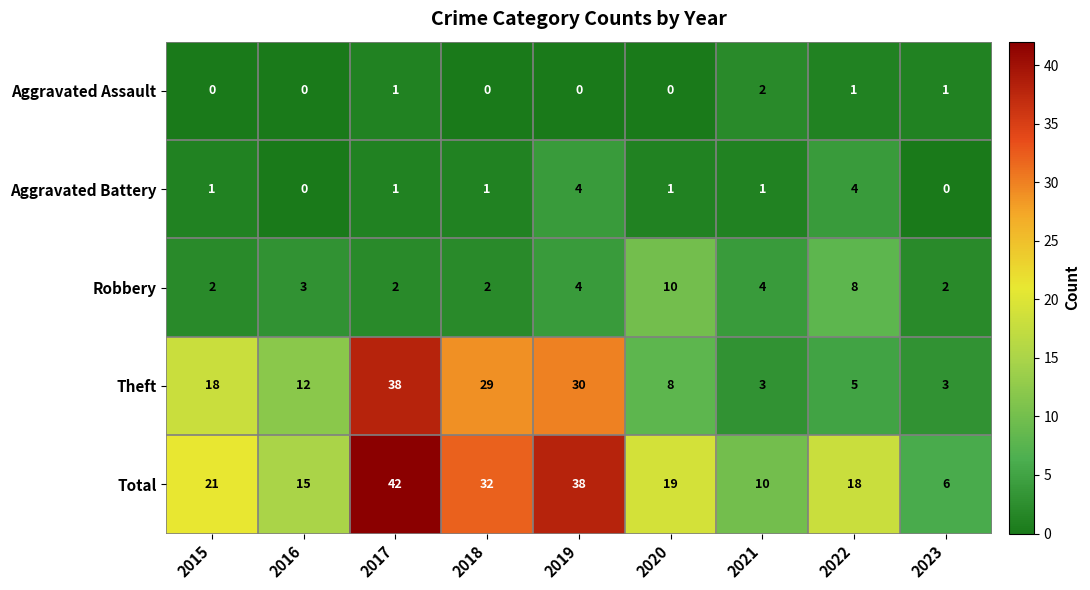

Which label corresponds to the largest value in the chart?

2017